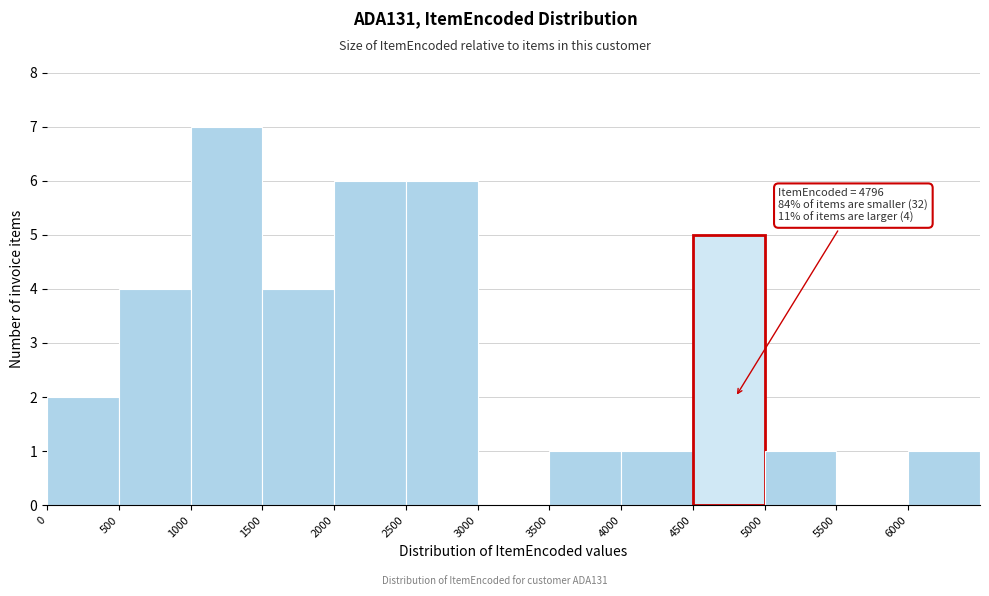

Over which range of the x-axis is the bar tallest?

1000 to 1500